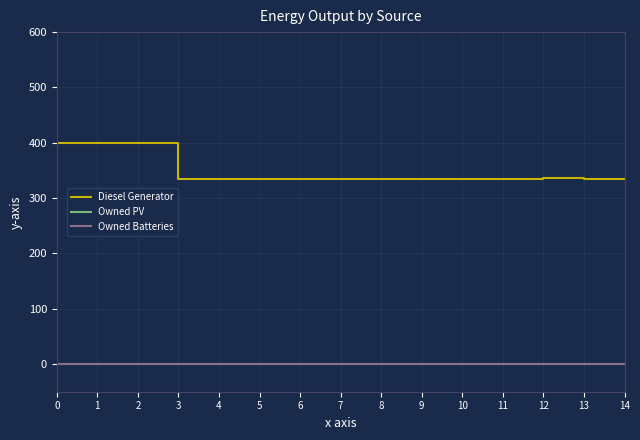

List the series in order of their peak value, lowest first.

Owned PV, Owned Batteries, Diesel Generator